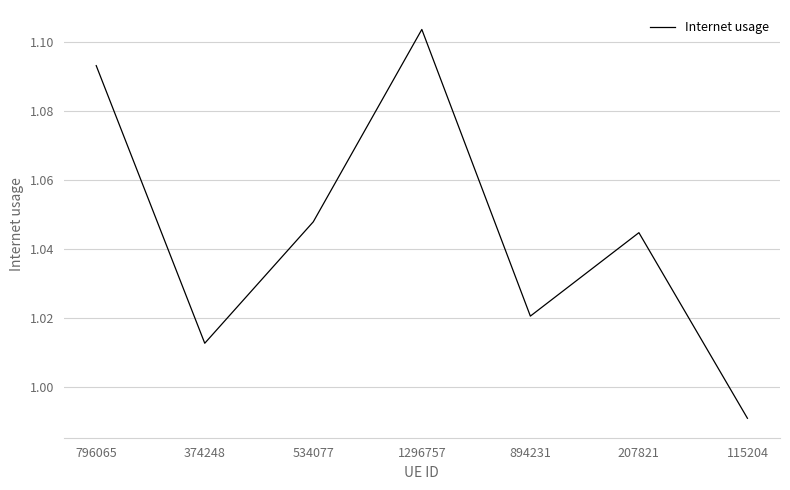

At which label does the data first exceed 1?

796065